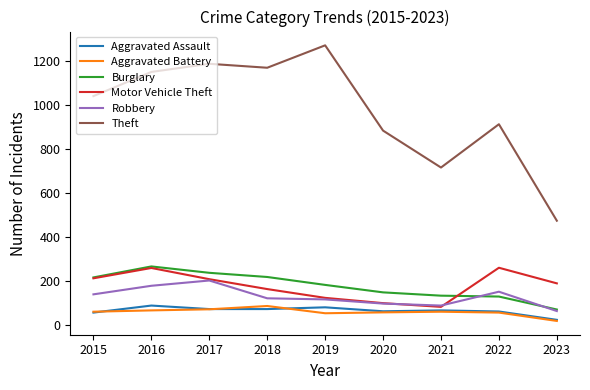

At which label does Burglary reach its minimum?

2023